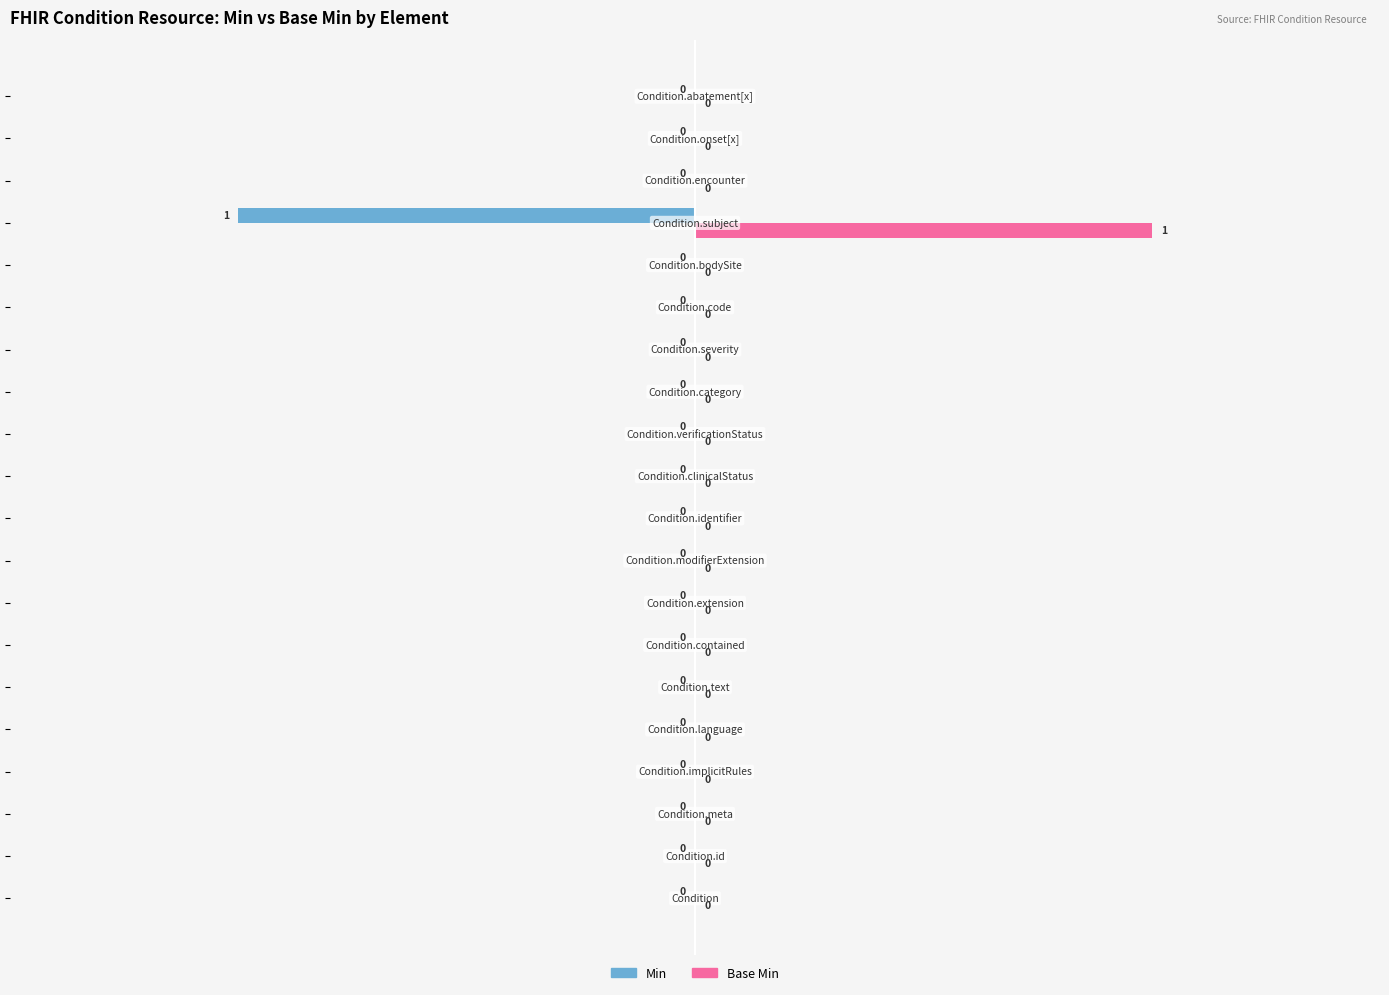

Which series has the largest total across all categories?

Base Min